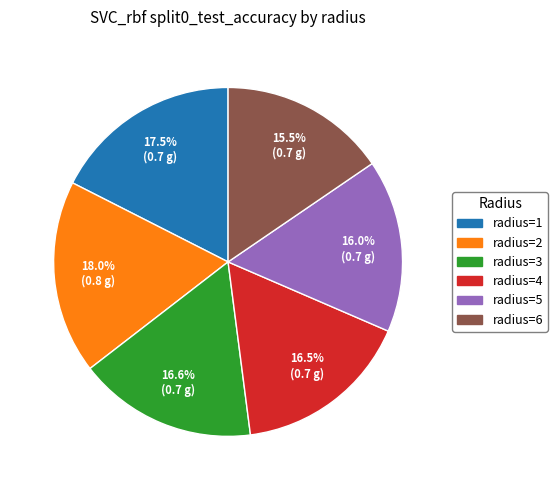

To the nearest percent, what percentage of the pie is radius=2?

18%